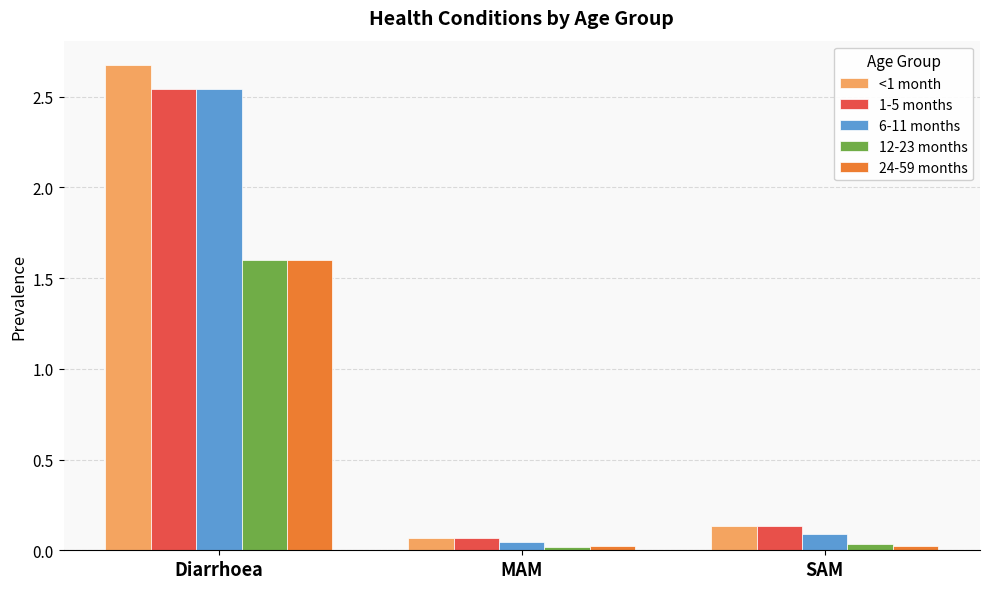

What position from the right is Diarrhoea?

3